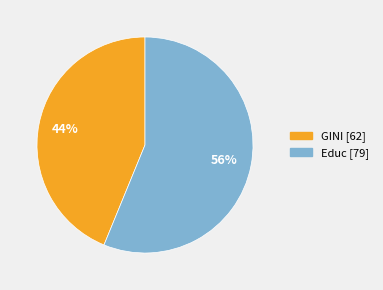

How many segments does this pie chart have?

2